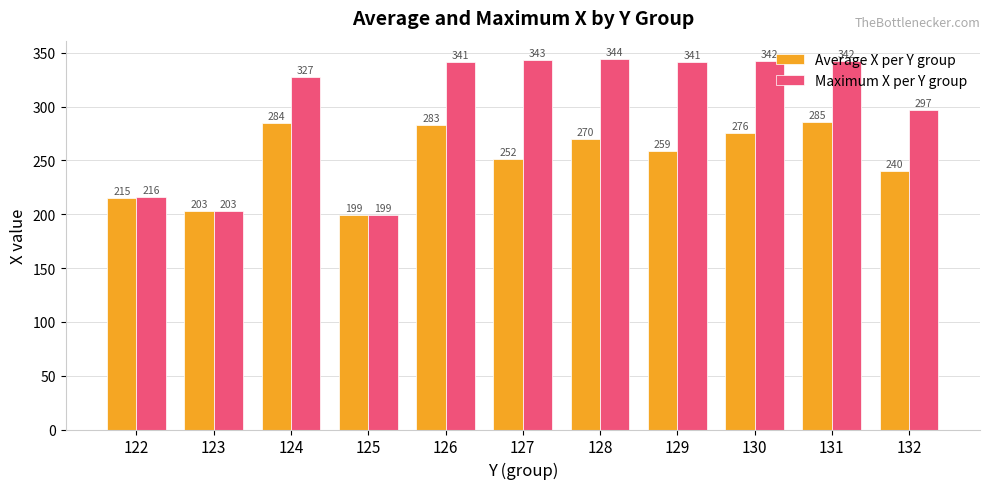

What is the value of the Maximum X per Y group bar at the 1st from the left?

216.0